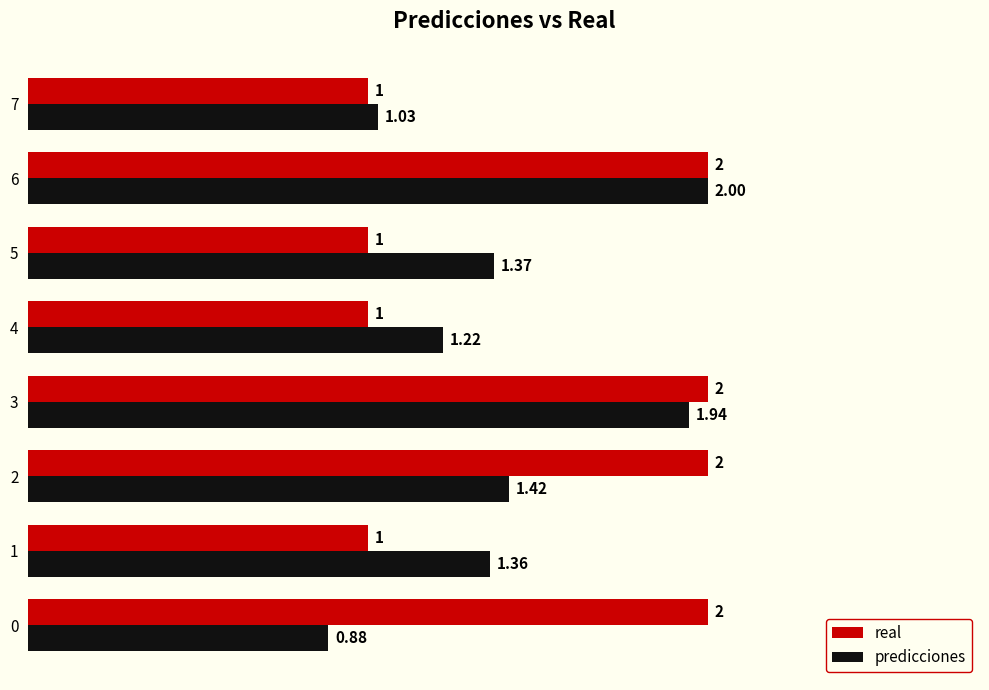

Which series has the widest spread of values?

predicciones